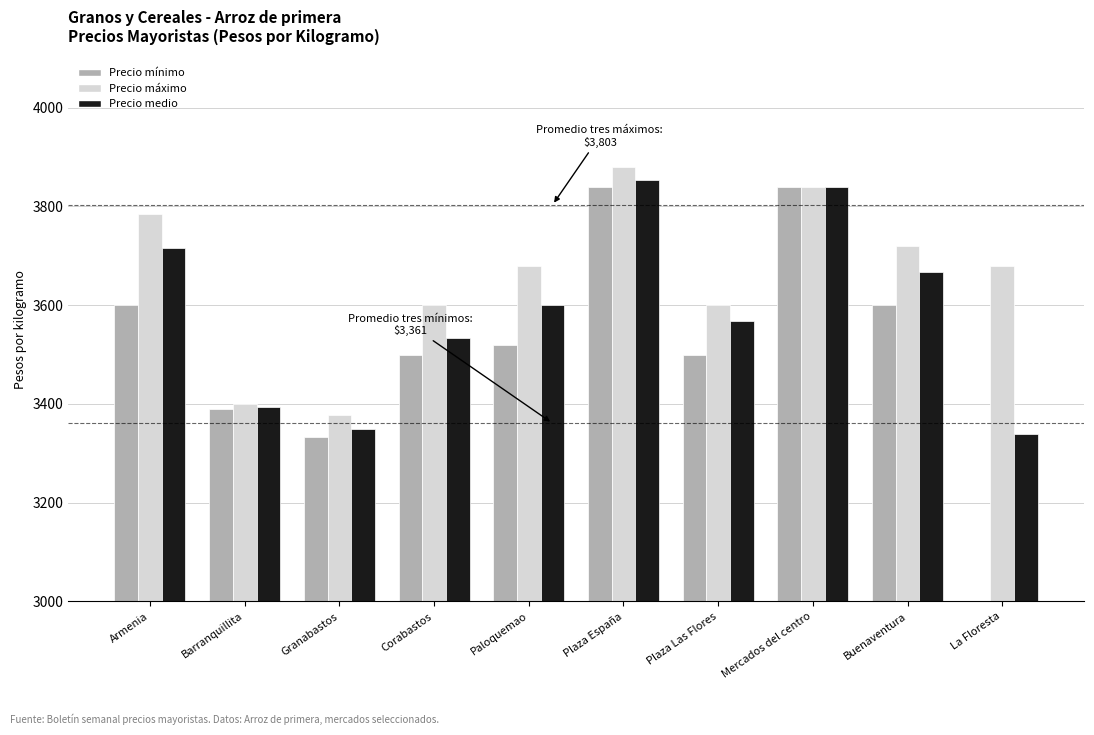

What is the total value across all series at La Floresta?

10020